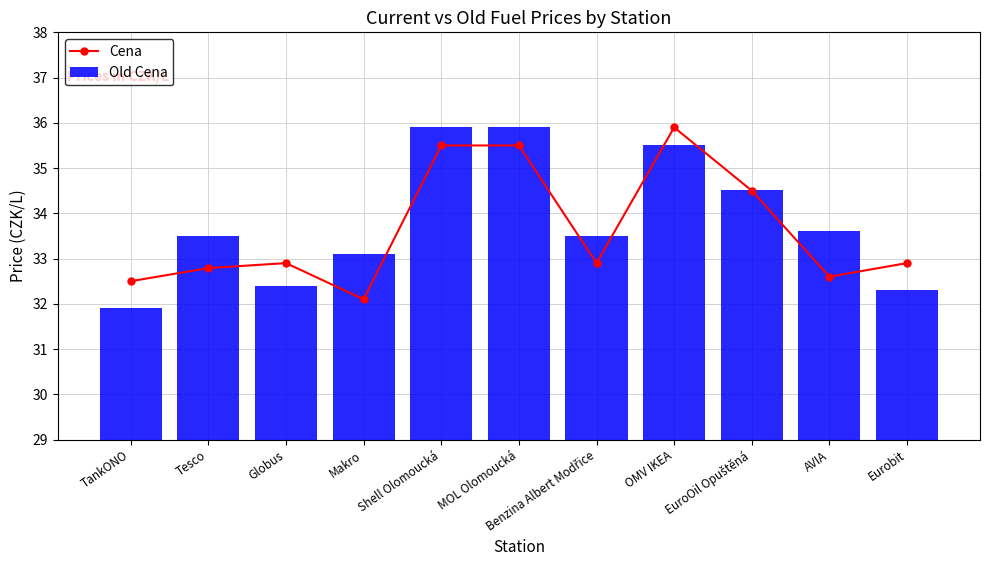

Rank the series by their maximum value, from lowest to highest.

Cena, Old Cena